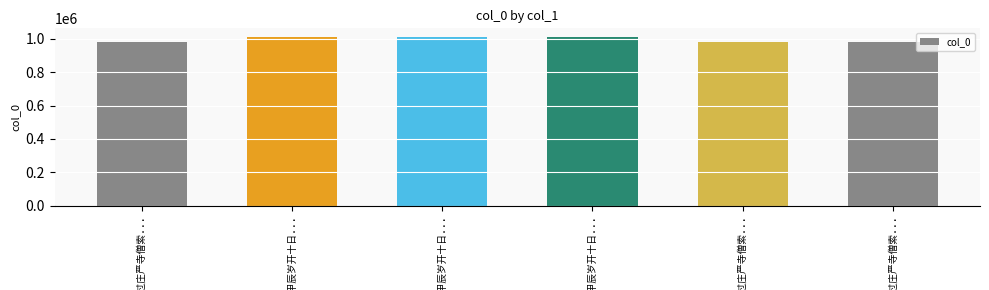

How many data points does each series have?

6